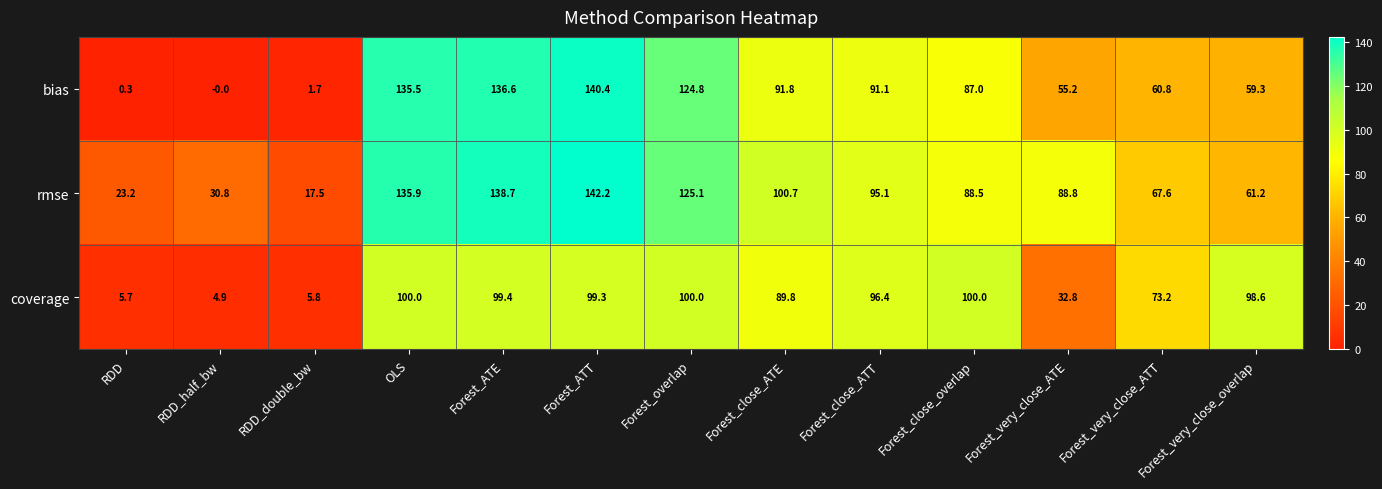

What is the difference between the maximum and minimum values in the coverage series?

95.1